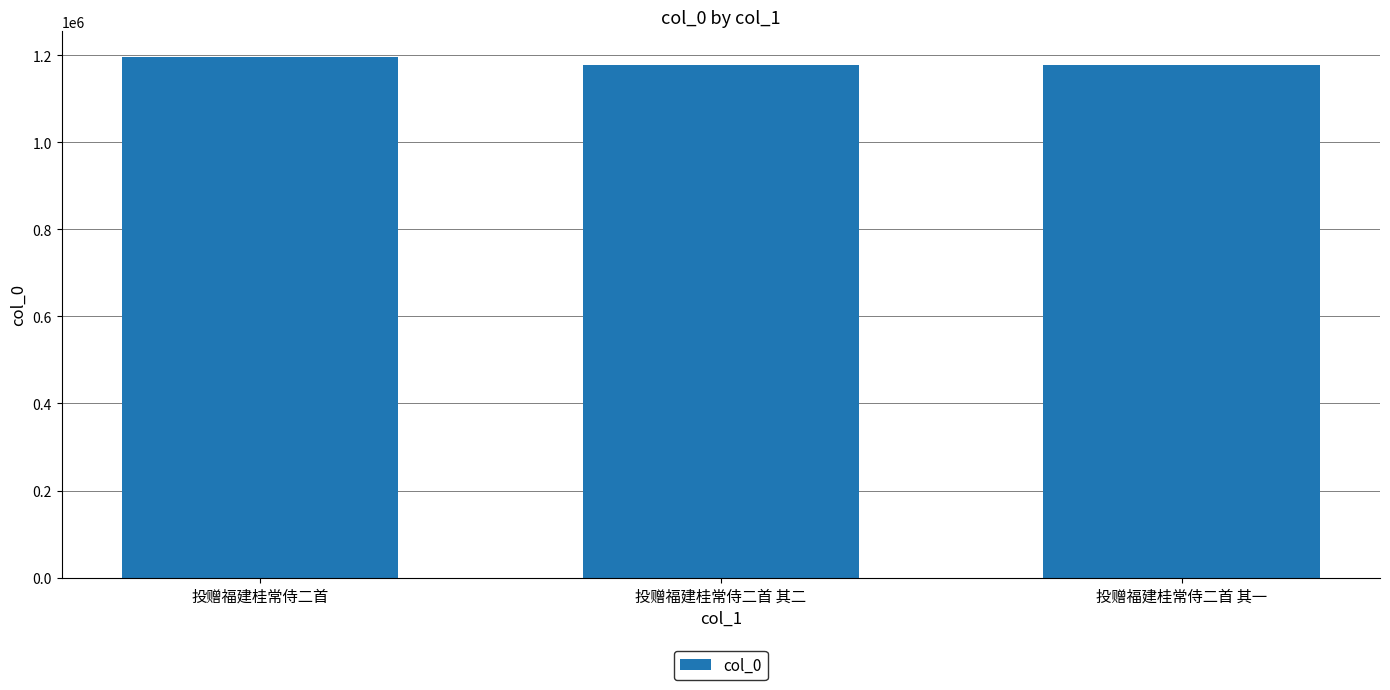

Between 投赠福建桂常侍二首 and 投赠福建桂常侍二首 其二, which is larger?

投赠福建桂常侍二首